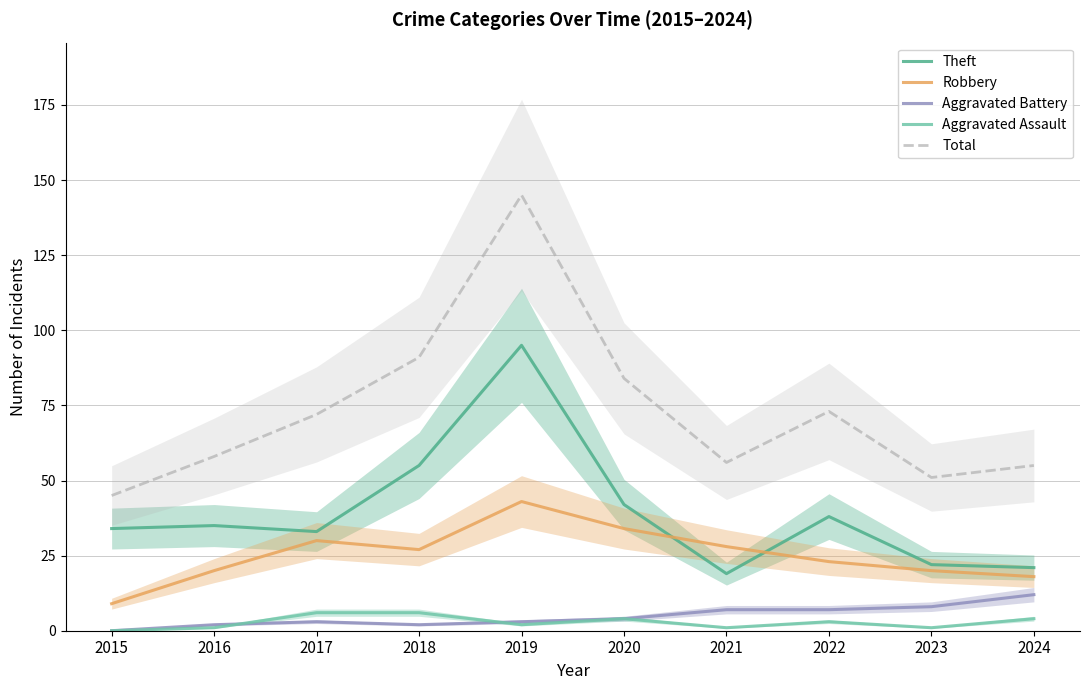

What is the average value of the Aggravated Assault series?

3